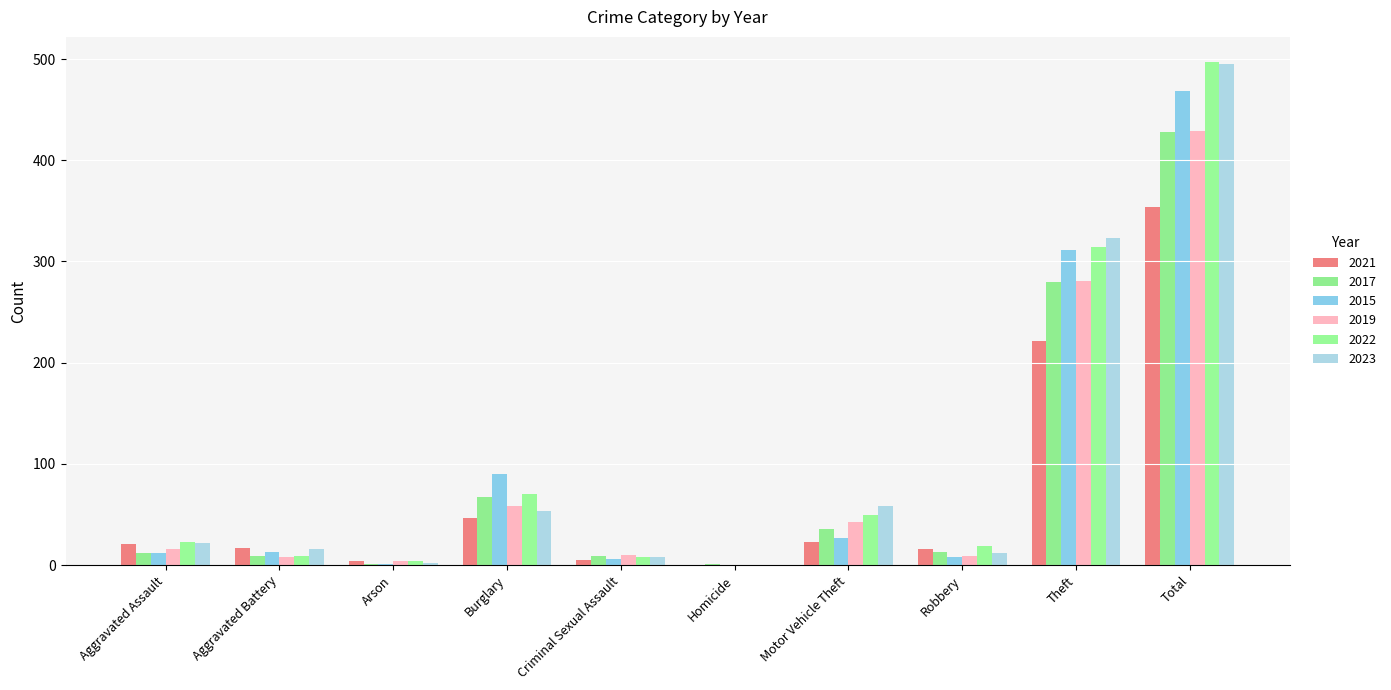

True or false: 2015 has a value of 194 at Total.

False